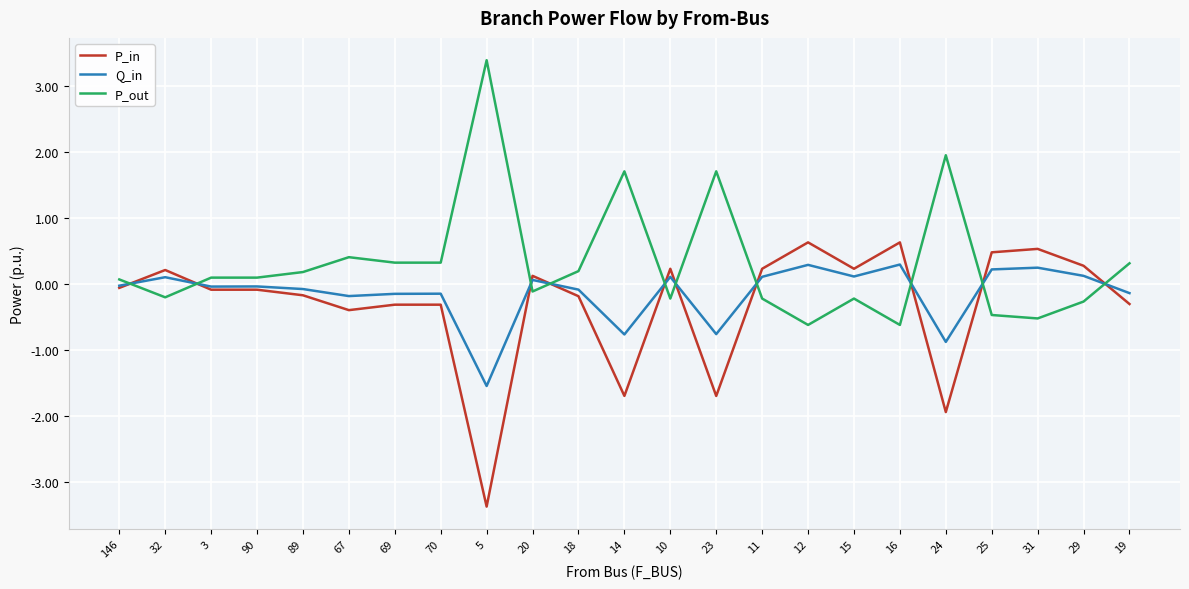

What position from the left is 25?

20